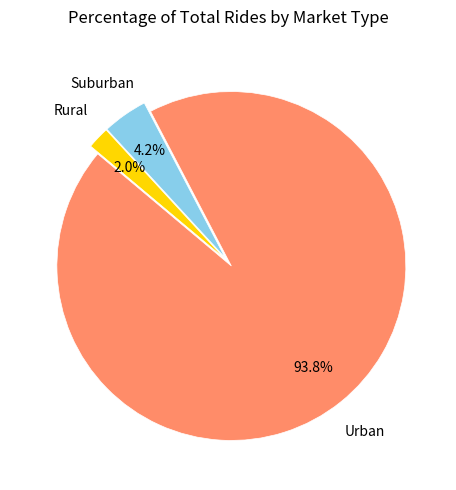

How much of the chart is everything except Rural?

98.0%